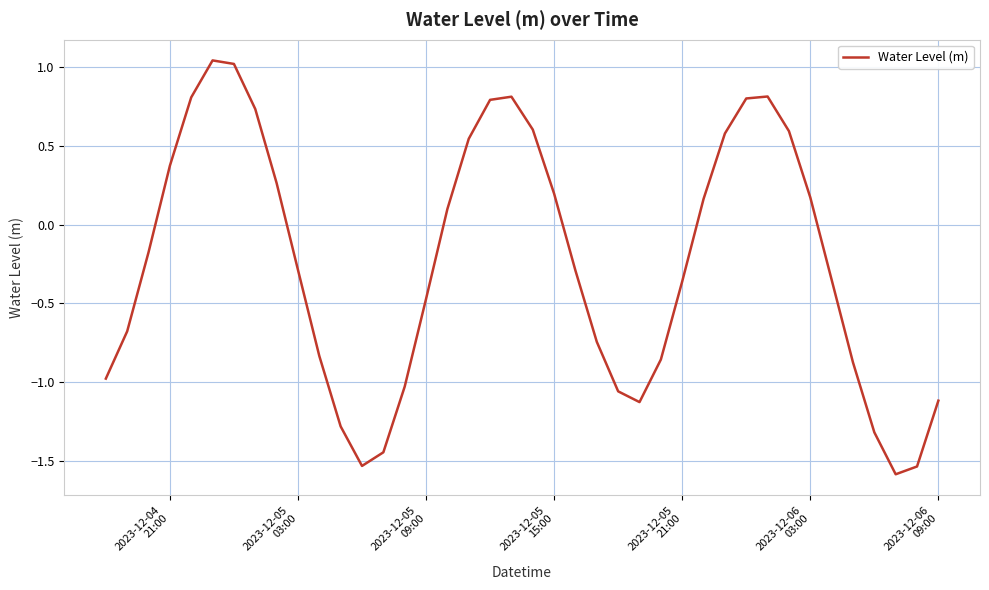

Reading right to left, transcribe all the data shown in this chart.

-1.1	-1.5	-1.6	-1.3	-0.9	-0.3	0.2	0.6	0.8	0.8	0.6	0.2	-0.4	-0.9	-1.1	-1.1	-0.7	-0.3	0.2	0.6	0.8	0.8	0.5	0.1	-0.5	-1.0	-1.4	-1.5	-1.3	-0.8	-0.3	0.3	0.7	1.0	1.0	0.8	0.4	-0.2	-0.7	-1.0